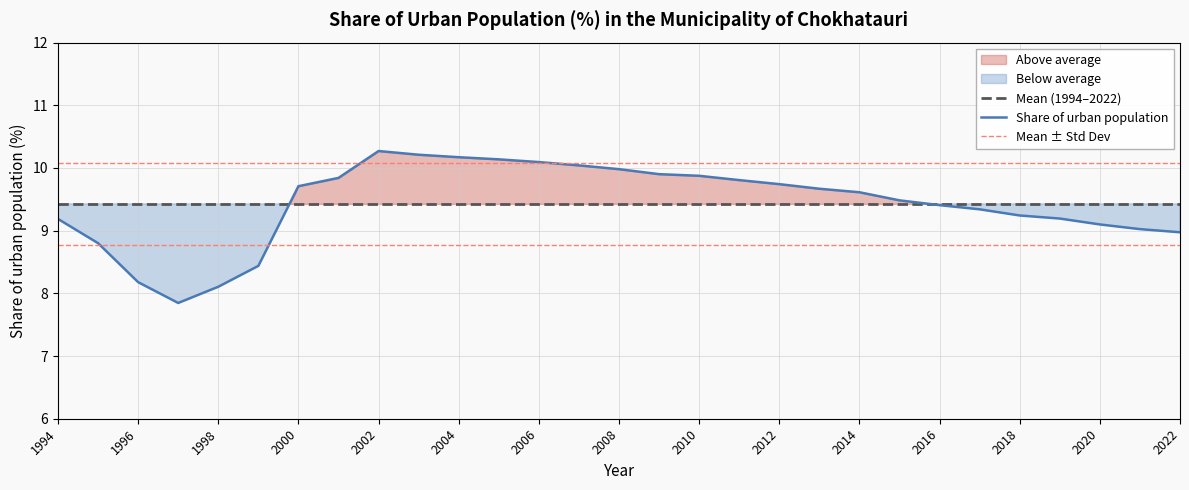

What is the minimum value for Mean (1994–2022)?

9.4